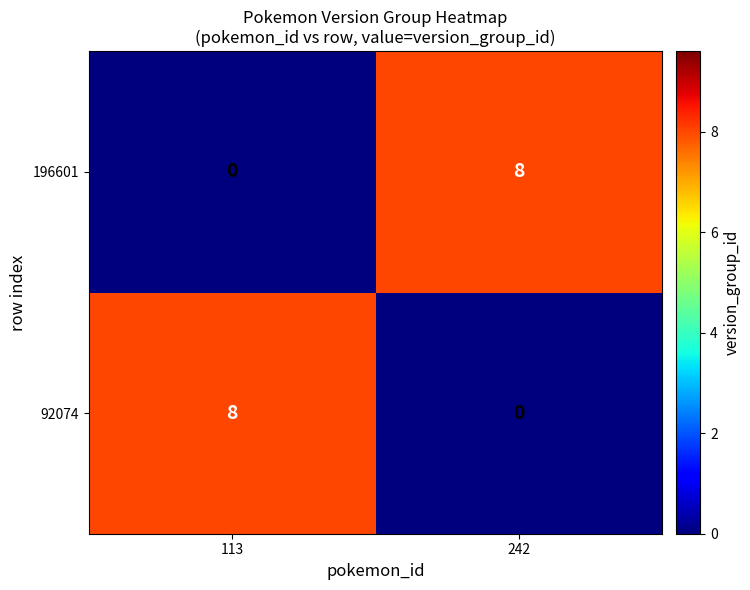

The value of 196601 at 113 is -3. True or false?

False